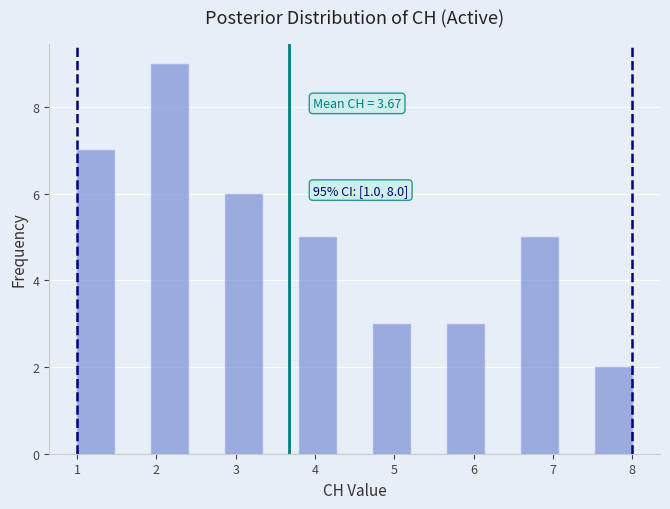

Which range on the x-axis has the tallest bar?

1.9 to 2.4